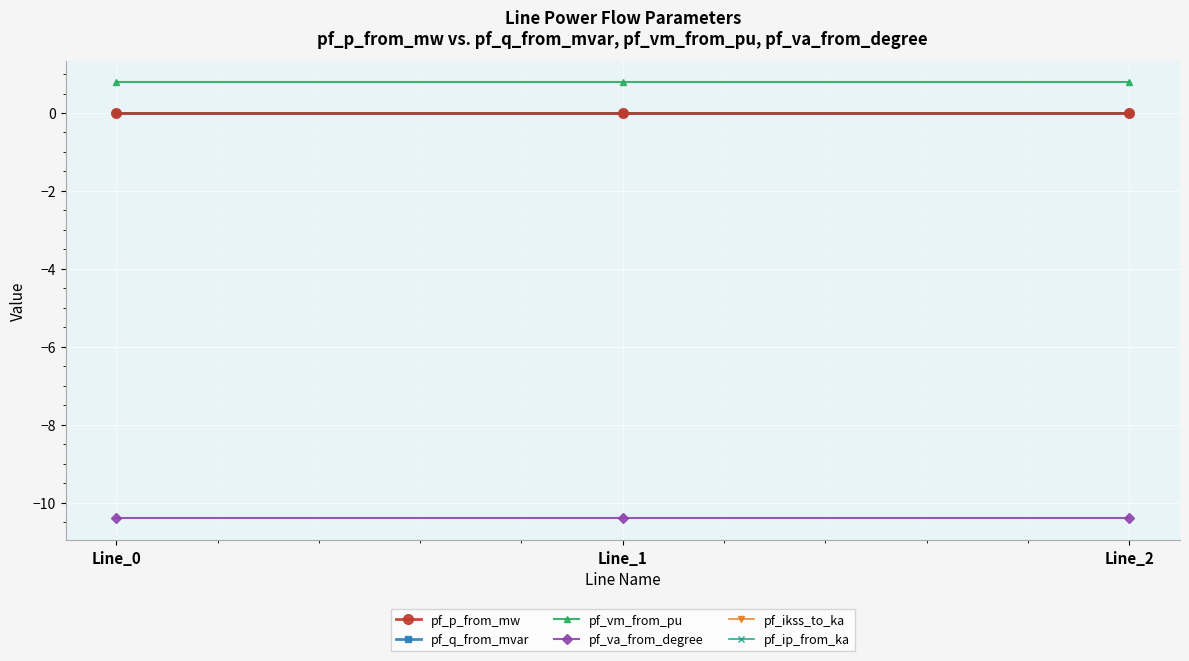

Does the chart have visible grid lines?

Yes